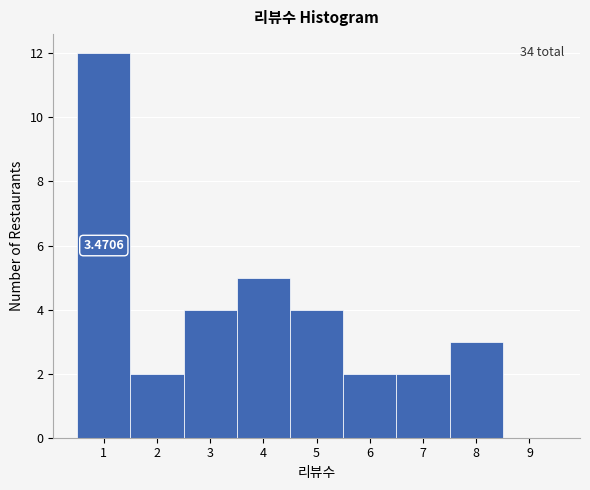

Which range on the x-axis has the tallest bar?

0.5 to 1.5